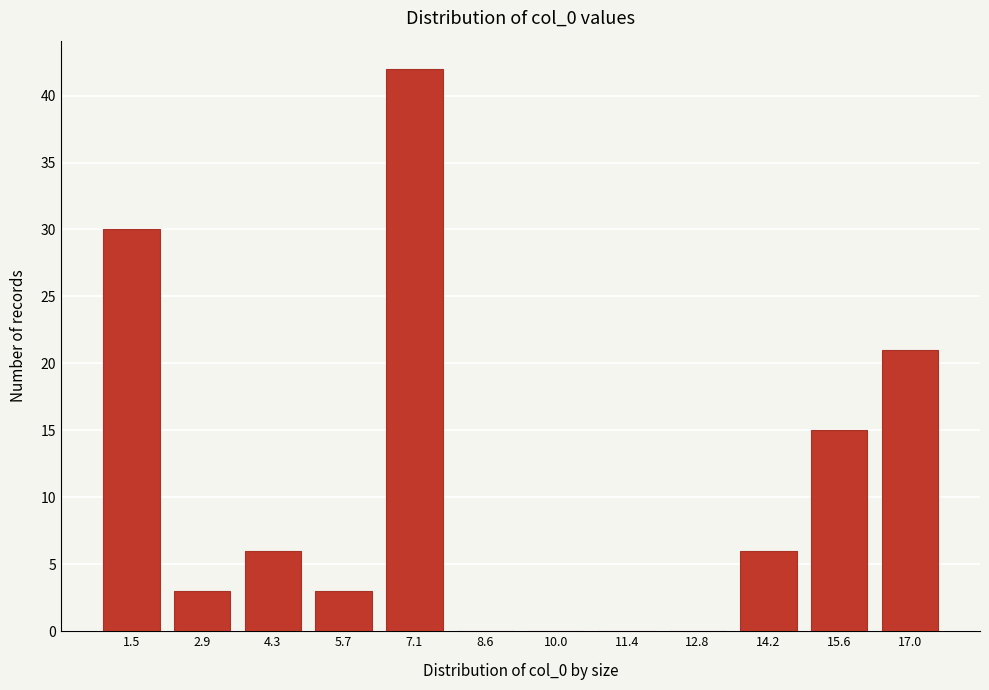

Reading left to right, what are all the values shown in this chart?

1.5=30	2.9=3	4.3=6	5.7=3	7.1=42	8.6=0	10.0=0	11.4=0	12.8=0	14.2=6	15.6=15	17.0=21